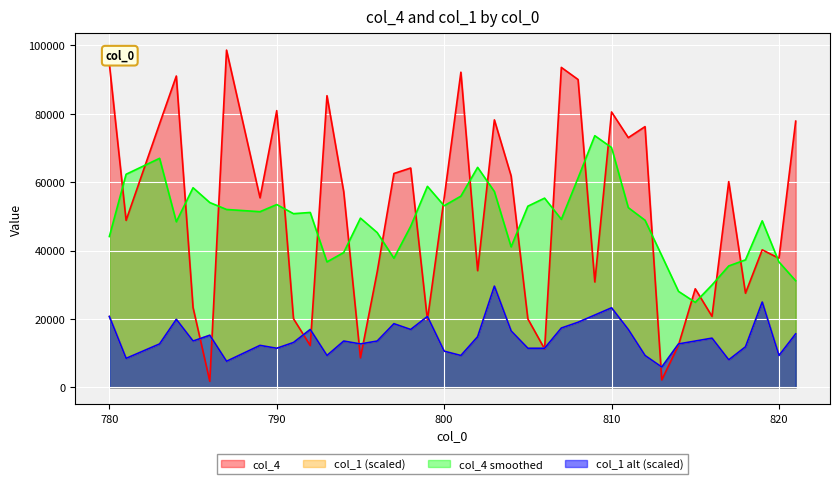

What is the highest value of the col_4 series?

98620.0